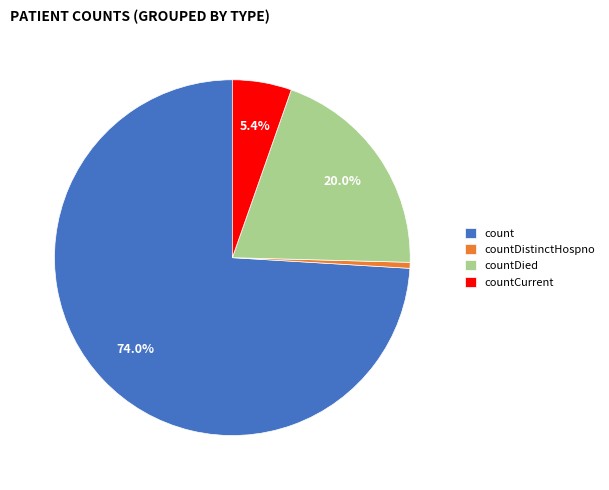

Which slice is the smallest?

countDistinctHospno